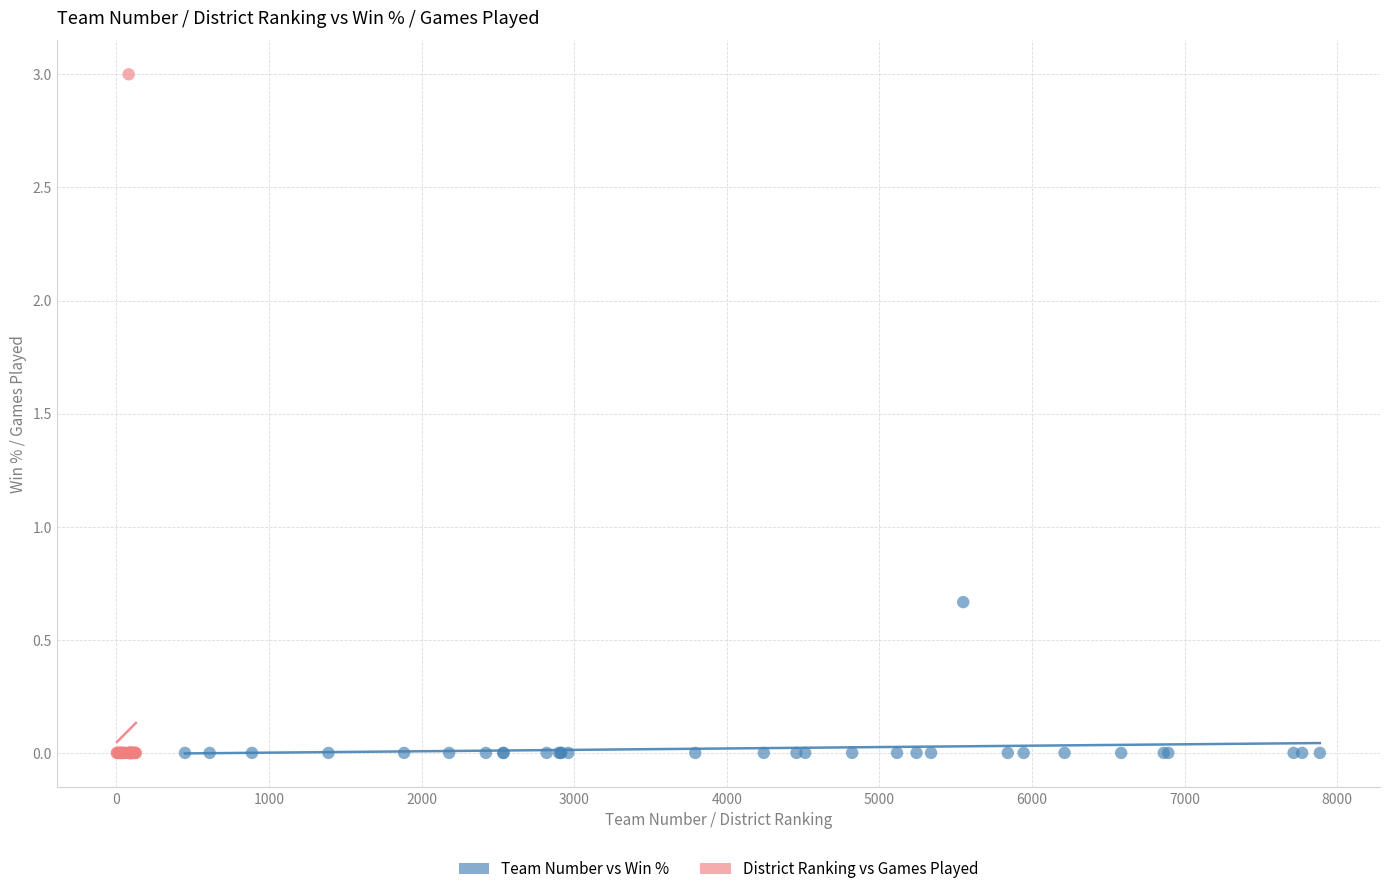

Which series has the widest spread of Y values?

District Ranking vs Games Played